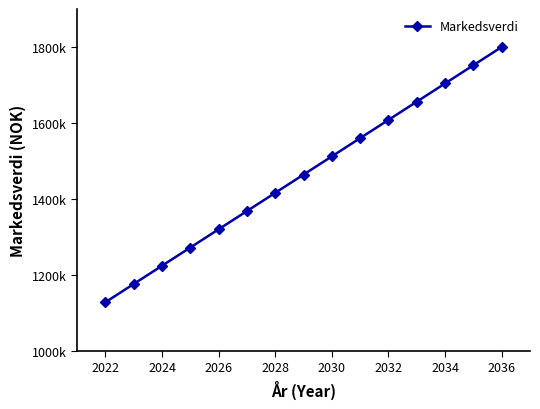

What is the sum of all values?

21960000